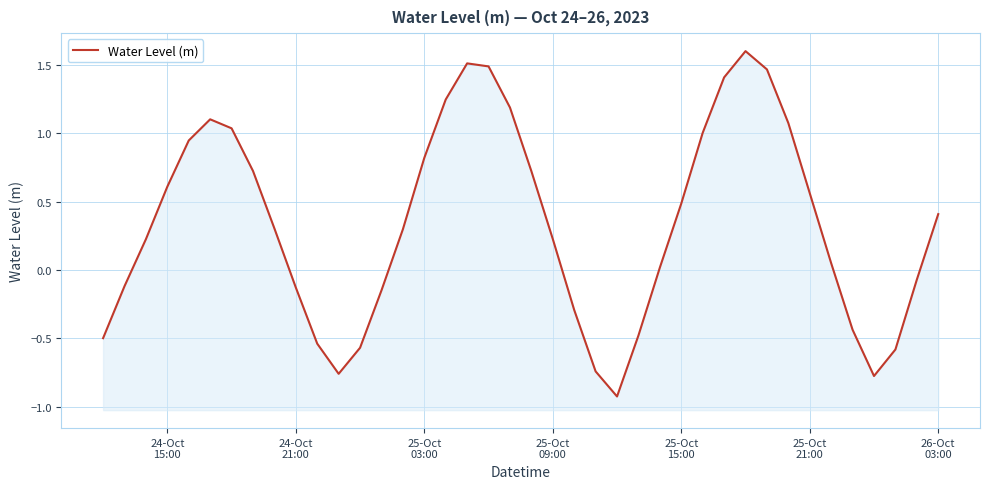

True or false: the data has more than 1 interior local peaks.

True